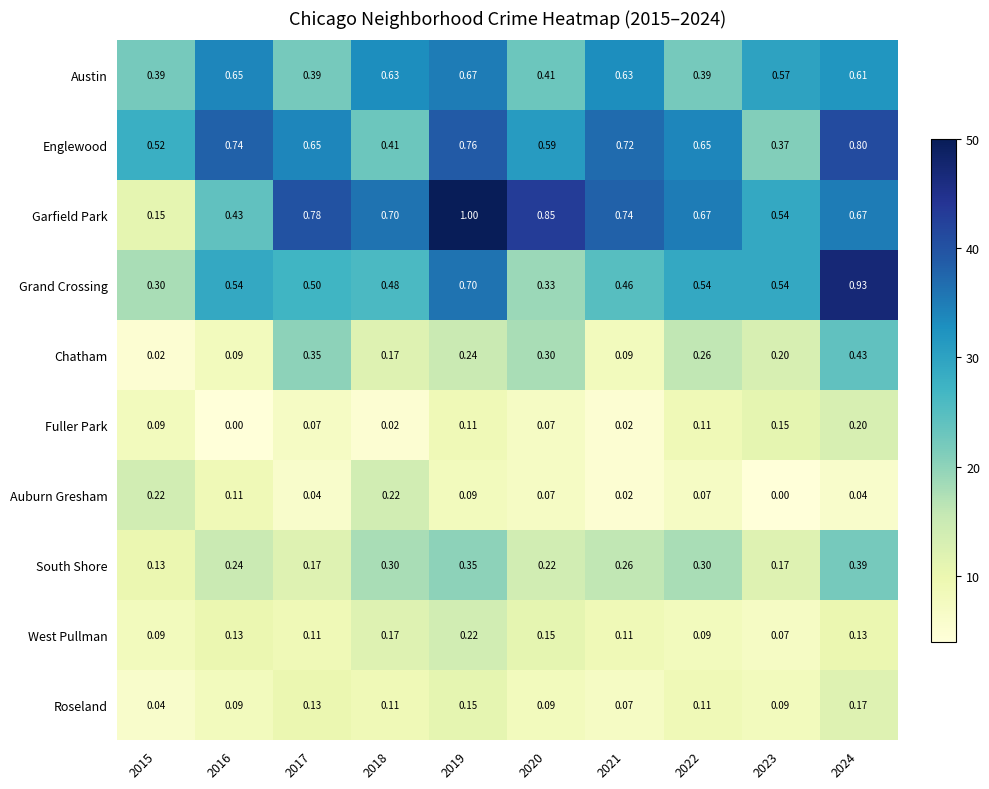

Which category has the highest value across all series?

2019